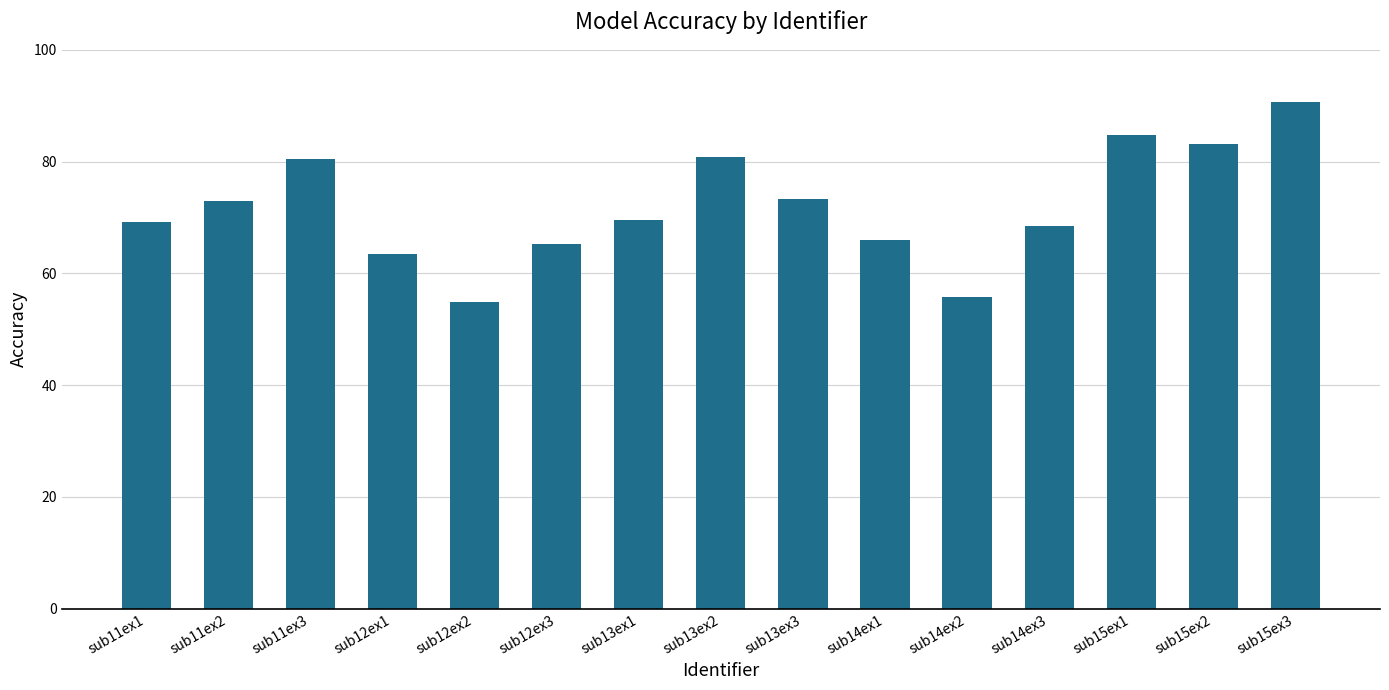

What is the difference between the values at sub14ex2 and sub13ex1?

13.7